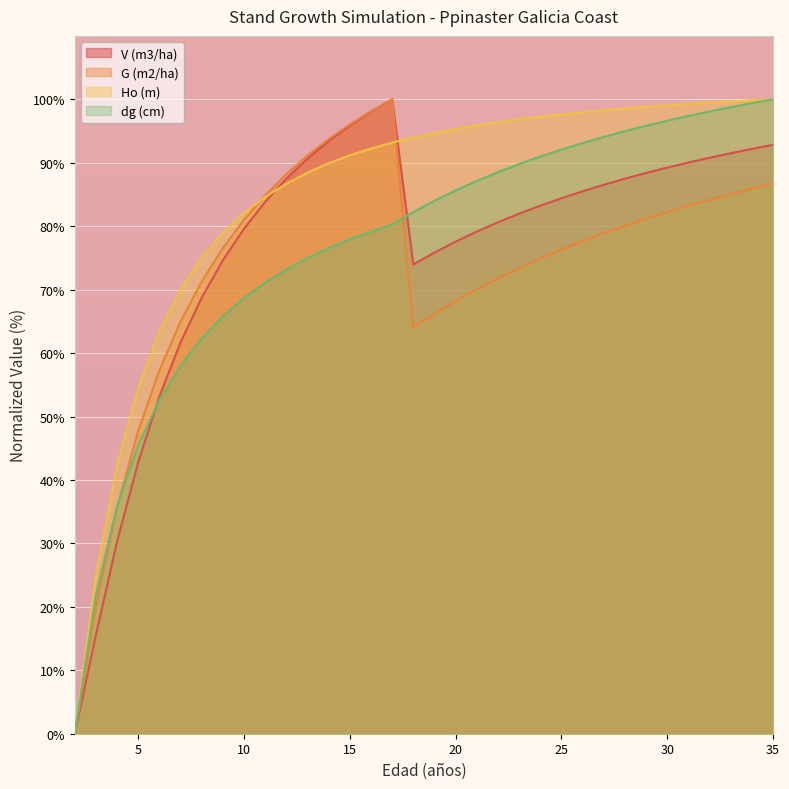

What is the value of the dg (cm) point at the 25th from the left?

93.1